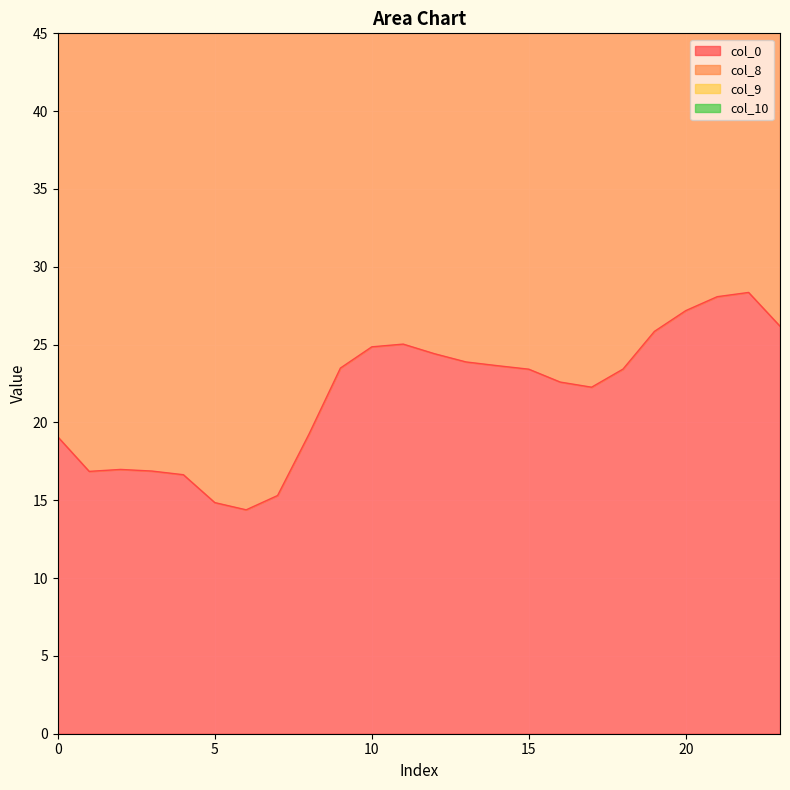

True or false: col_0 has a value of 25.6 at 5.

False